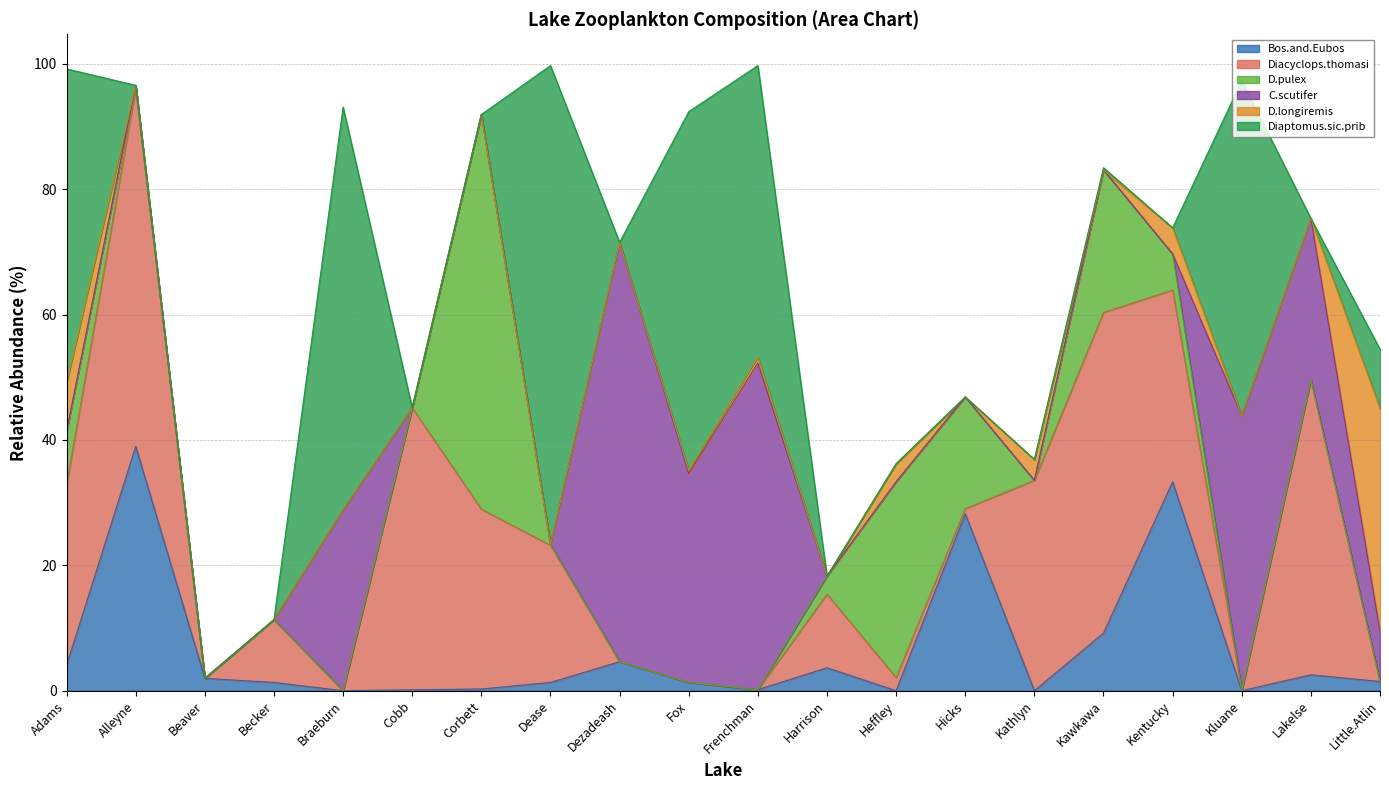

What is the total value across all series at Kluane?

97.3